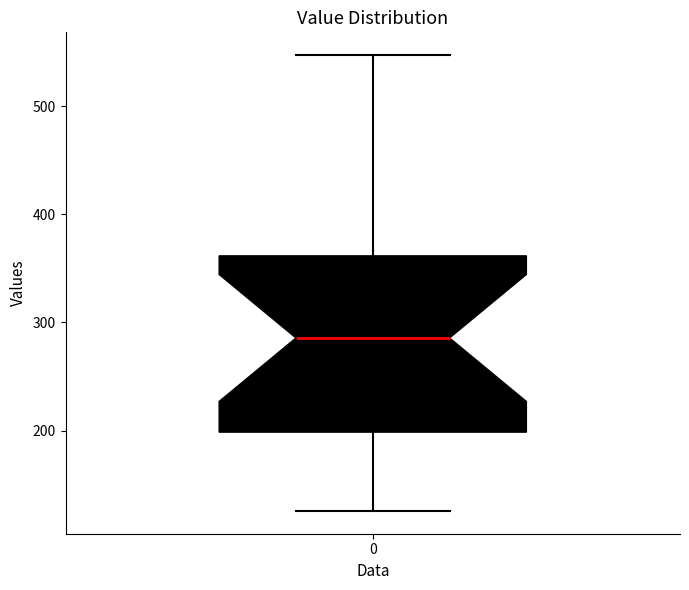

Read this box plot against the y-axis: the position of the median line, the range covered by the box, and the ends of both whiskers. The values are not printed on the chart, so give them approximately, as read against the axis.

median 290, box 200 to 360, whiskers 130 to 550